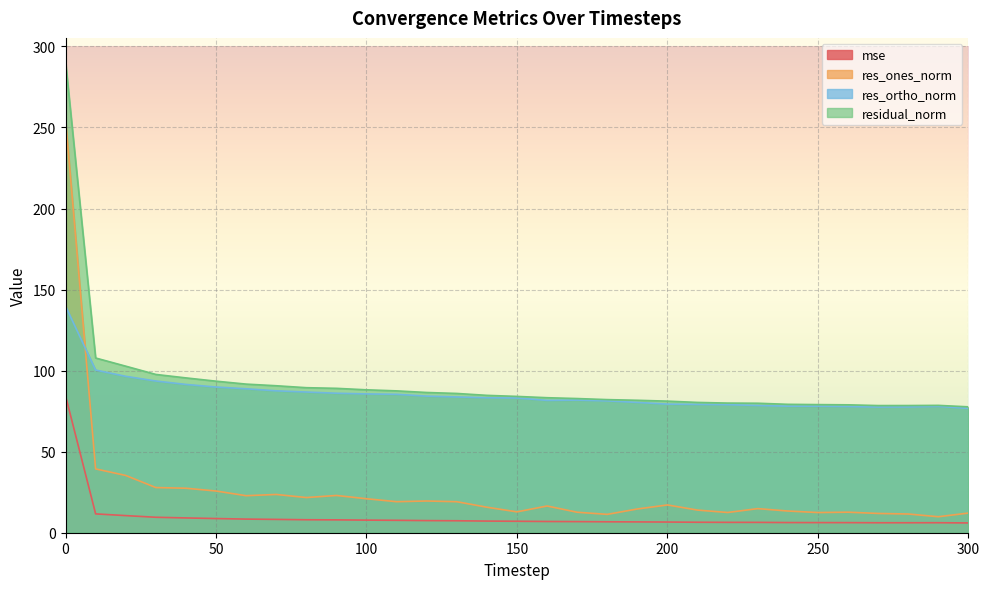

What is the difference between the highest and lowest values at 210?

73.9